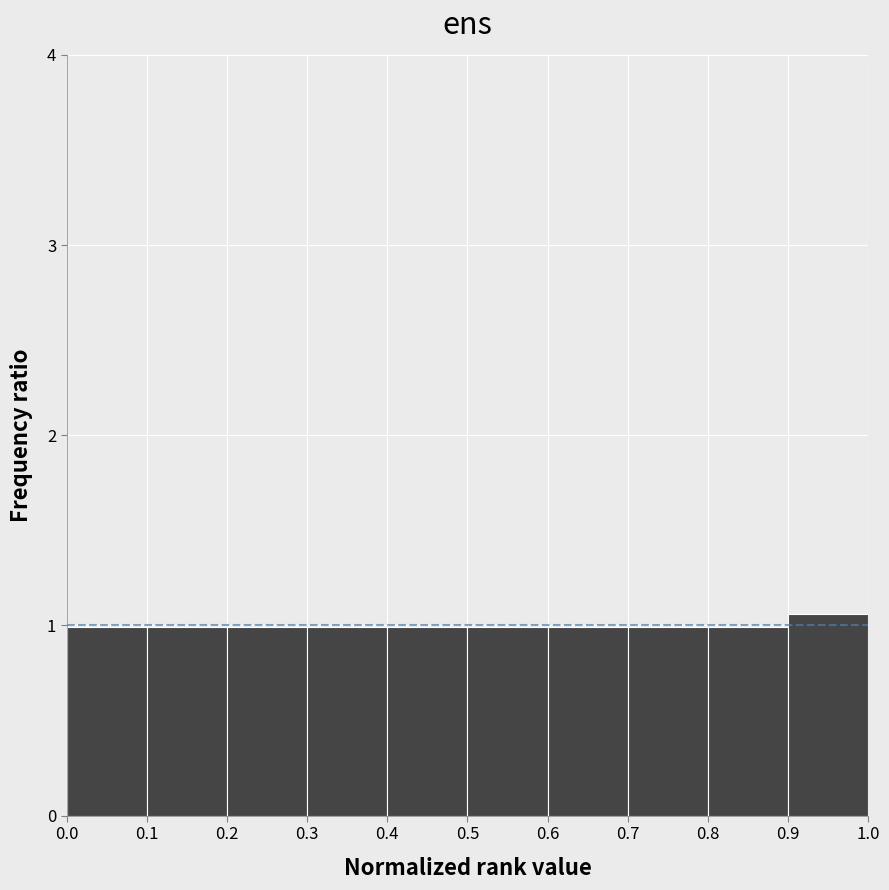

Reading left to right, transcribe this chart: for each bar, give the range it covers on the x-axis and its height. The values are not printed on the chart, so give them approximately, as read against the axis.

0.0 to 0.1: 1.0
0.1 to 0.2: 1.0
0.2 to 0.3: 1.0
0.3 to 0.4: 1.0
0.4 to 0.5: 1.0
0.5 to 0.6: 1.0
0.6 to 0.7: 1.0
0.7 to 0.8: 1.0
0.8 to 0.9: 1.0
0.9 to 1.0: 1.1